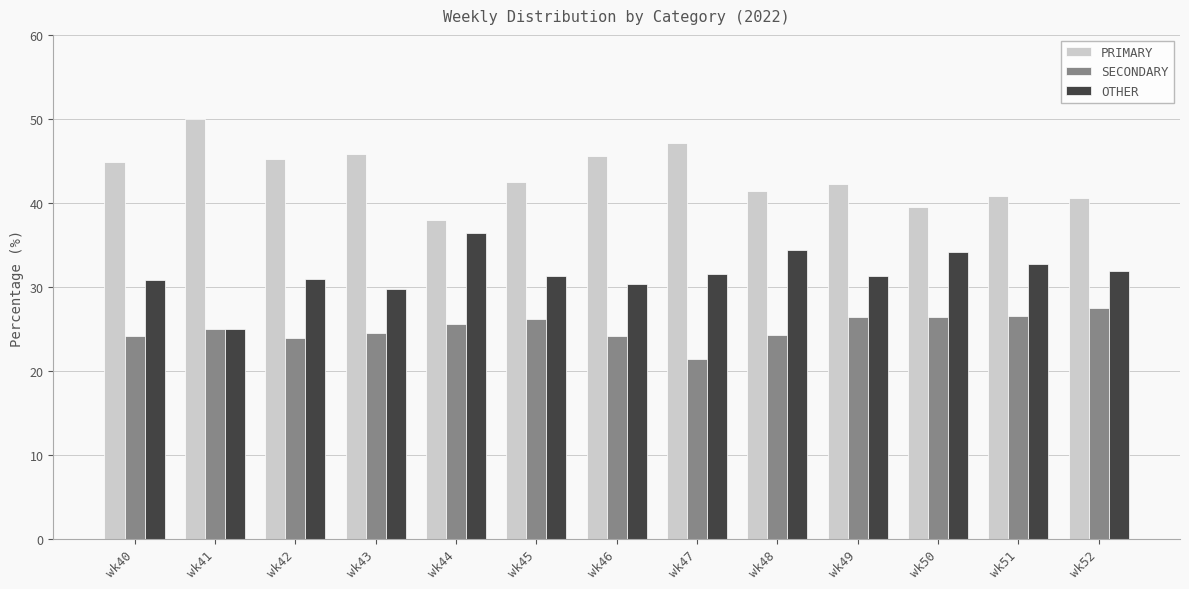

Which series has the largest total across all categories?

PRIMARY